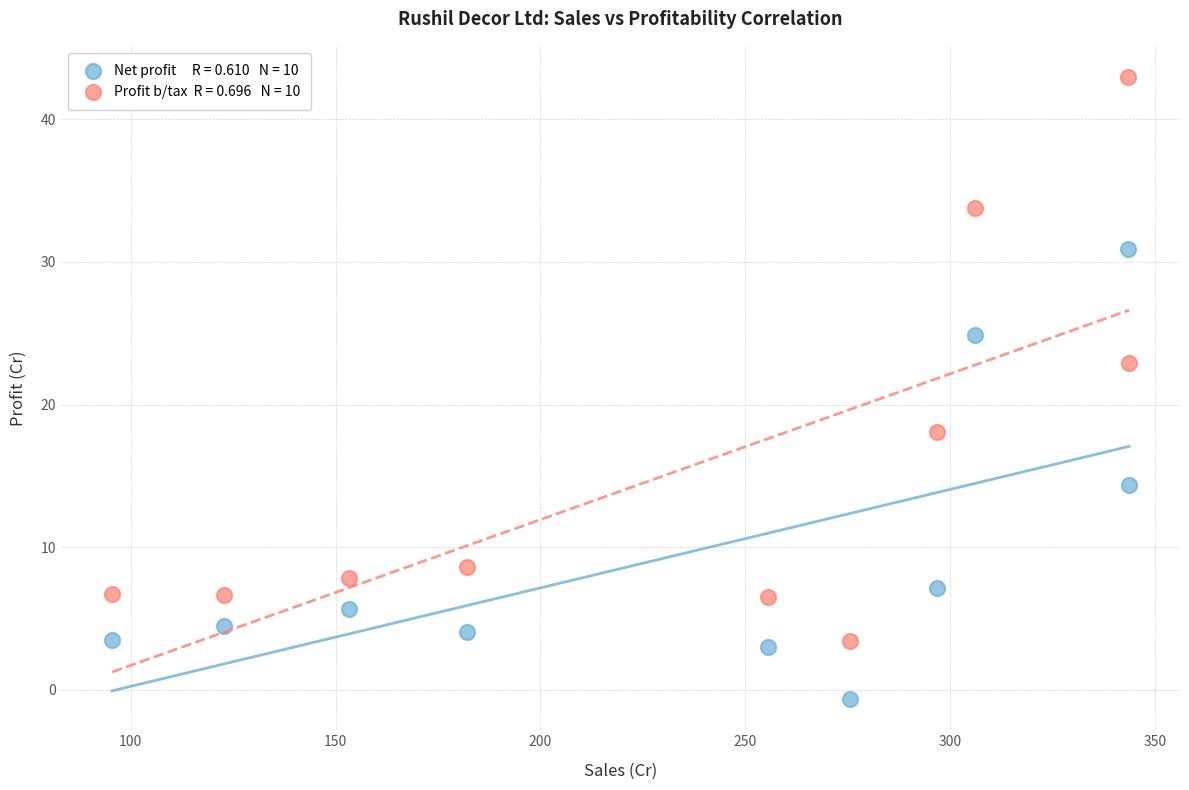

Across all series, what Y value is closest to 21?

22.9